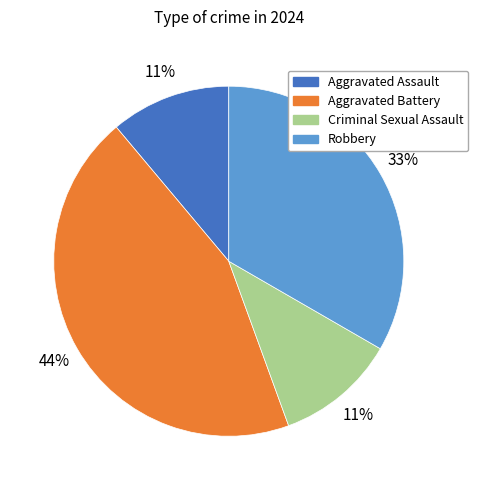

Combined, do Criminal Sexual Assault and Robbery account for over 50%?

No